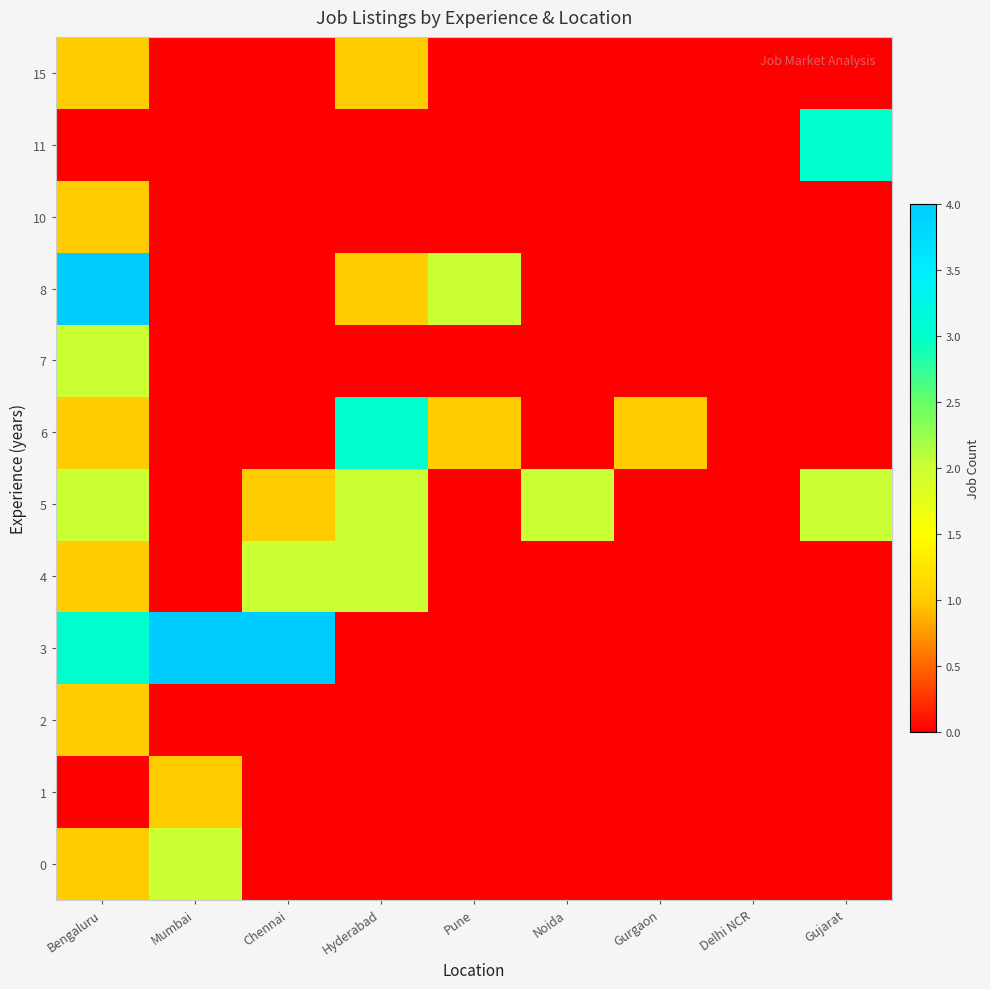

Reading left to right, what are all the values shown in this chart?

0: Bengaluru=1	Mumbai=2	Chennai=0	Hyderabad=0	Pune=0	Noida=0	Gurgaon=0	Delhi NCR=0	Gujarat=0
1: Bengaluru=0	Mumbai=1	Chennai=0	Hyderabad=0	Pune=0	Noida=0	Gurgaon=0	Delhi NCR=0	Gujarat=0
2: Bengaluru=1	Mumbai=0	Chennai=0	Hyderabad=0	Pune=0	Noida=0	Gurgaon=0	Delhi NCR=0	Gujarat=0
3: Bengaluru=3	Mumbai=4	Chennai=4	Hyderabad=0	Pune=0	Noida=0	Gurgaon=0	Delhi NCR=0	Gujarat=0
4: Bengaluru=1	Mumbai=0	Chennai=2	Hyderabad=2	Pune=0	Noida=0	Gurgaon=0	Delhi NCR=0	Gujarat=0
5: Bengaluru=2	Mumbai=0	Chennai=1	Hyderabad=2	Pune=0	Noida=2	Gurgaon=0	Delhi NCR=0	Gujarat=2
6: Bengaluru=1	Mumbai=0	Chennai=0	Hyderabad=3	Pune=1	Noida=0	Gurgaon=1	Delhi NCR=0	Gujarat=0
7: Bengaluru=2	Mumbai=0	Chennai=0	Hyderabad=0	Pune=0	Noida=0	Gurgaon=0	Delhi NCR=0	Gujarat=0
8: Bengaluru=4	Mumbai=0	Chennai=0	Hyderabad=1	Pune=2	Noida=0	Gurgaon=0	Delhi NCR=0	Gujarat=0
10: Bengaluru=1	Mumbai=0	Chennai=0	Hyderabad=0	Pune=0	Noida=0	Gurgaon=0	Delhi NCR=0	Gujarat=0
11: Bengaluru=0	Mumbai=0	Chennai=0	Hyderabad=0	Pune=0	Noida=0	Gurgaon=0	Delhi NCR=0	Gujarat=3
15: Bengaluru=1	Mumbai=0	Chennai=0	Hyderabad=1	Pune=0	Noida=0	Gurgaon=0	Delhi NCR=0	Gujarat=0